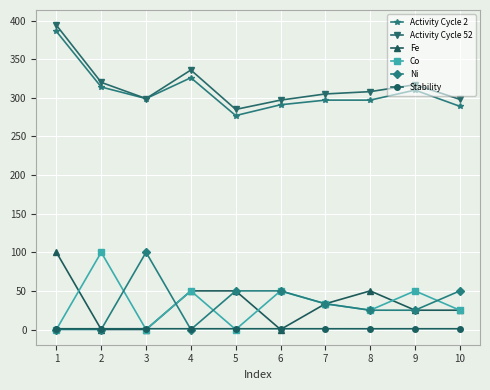

Which series changed the most between 3 and 4?

Ni